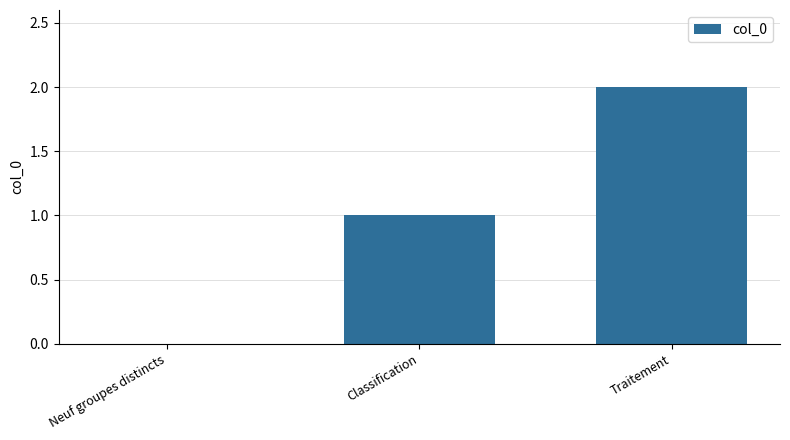

Which category has the highest value across all series?

Traitement